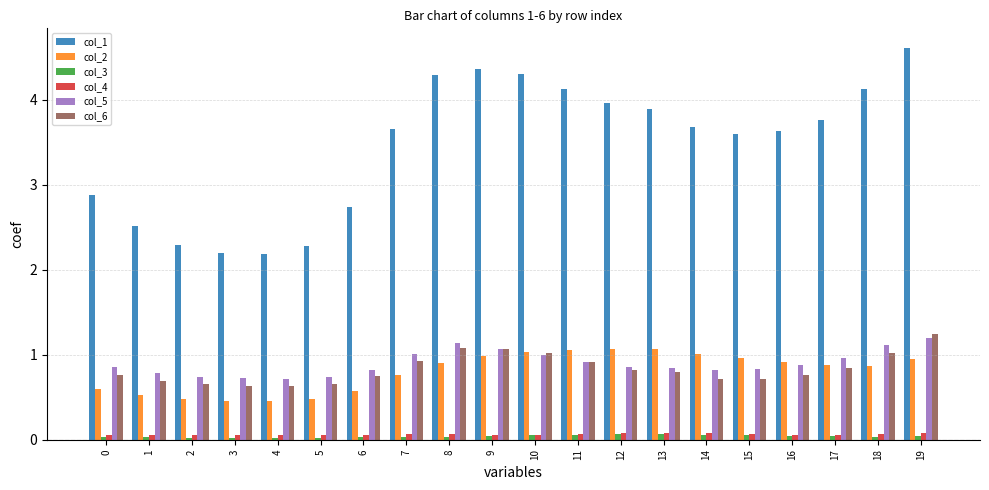

Which series has the largest range (max minus min)?

col_1